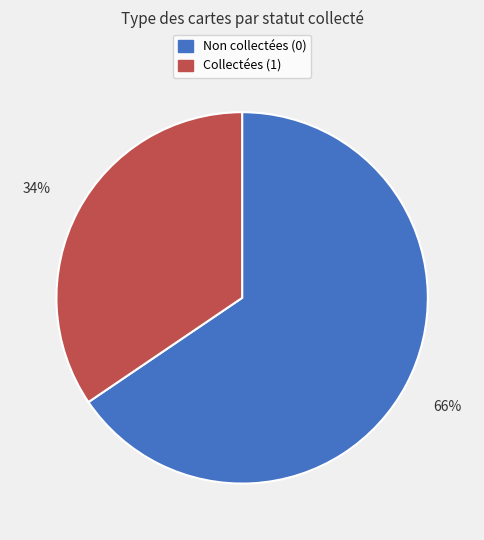

Does any single category account for the majority?

Yes